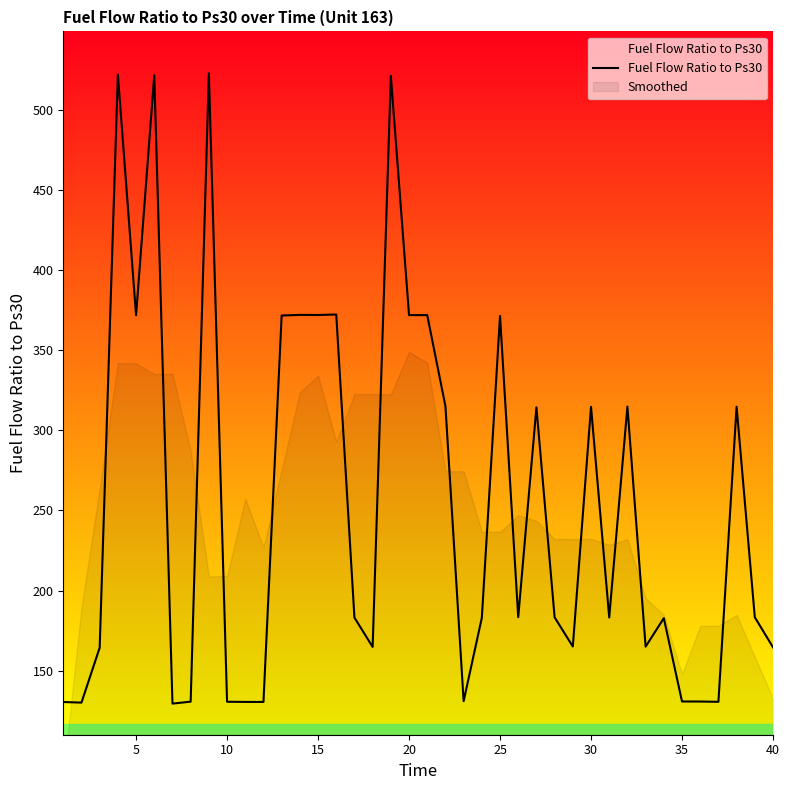

What is the maximum value for Fuel Flow Ratio to Ps30?

522.7